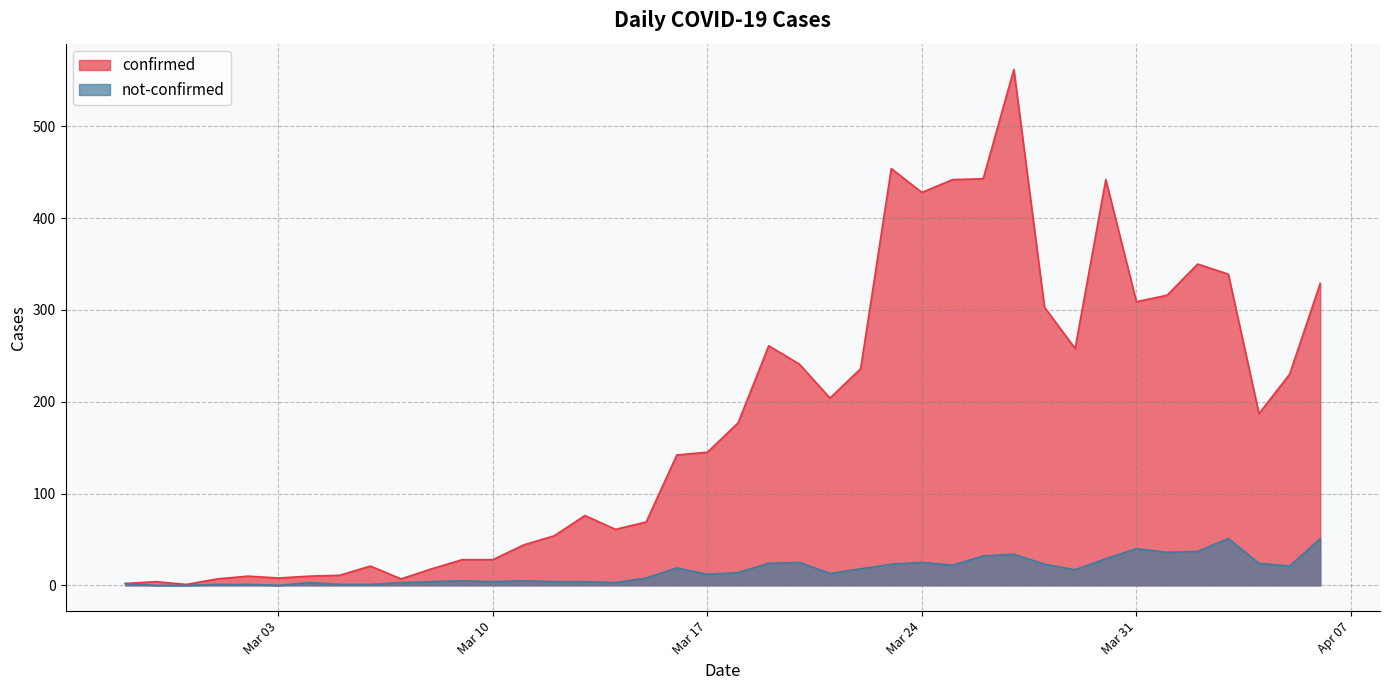

Where is the first local minimum for confirmed?

2020-02-29